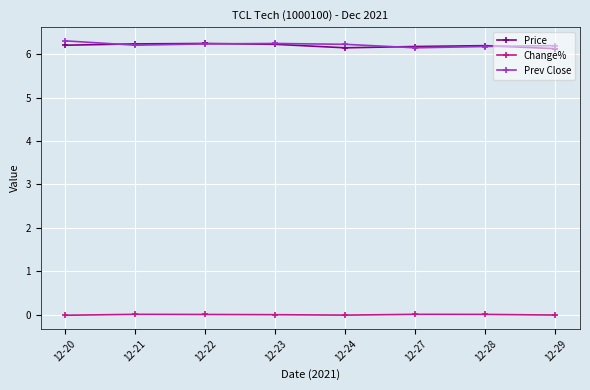

Does the chart have visible grid lines?

Yes